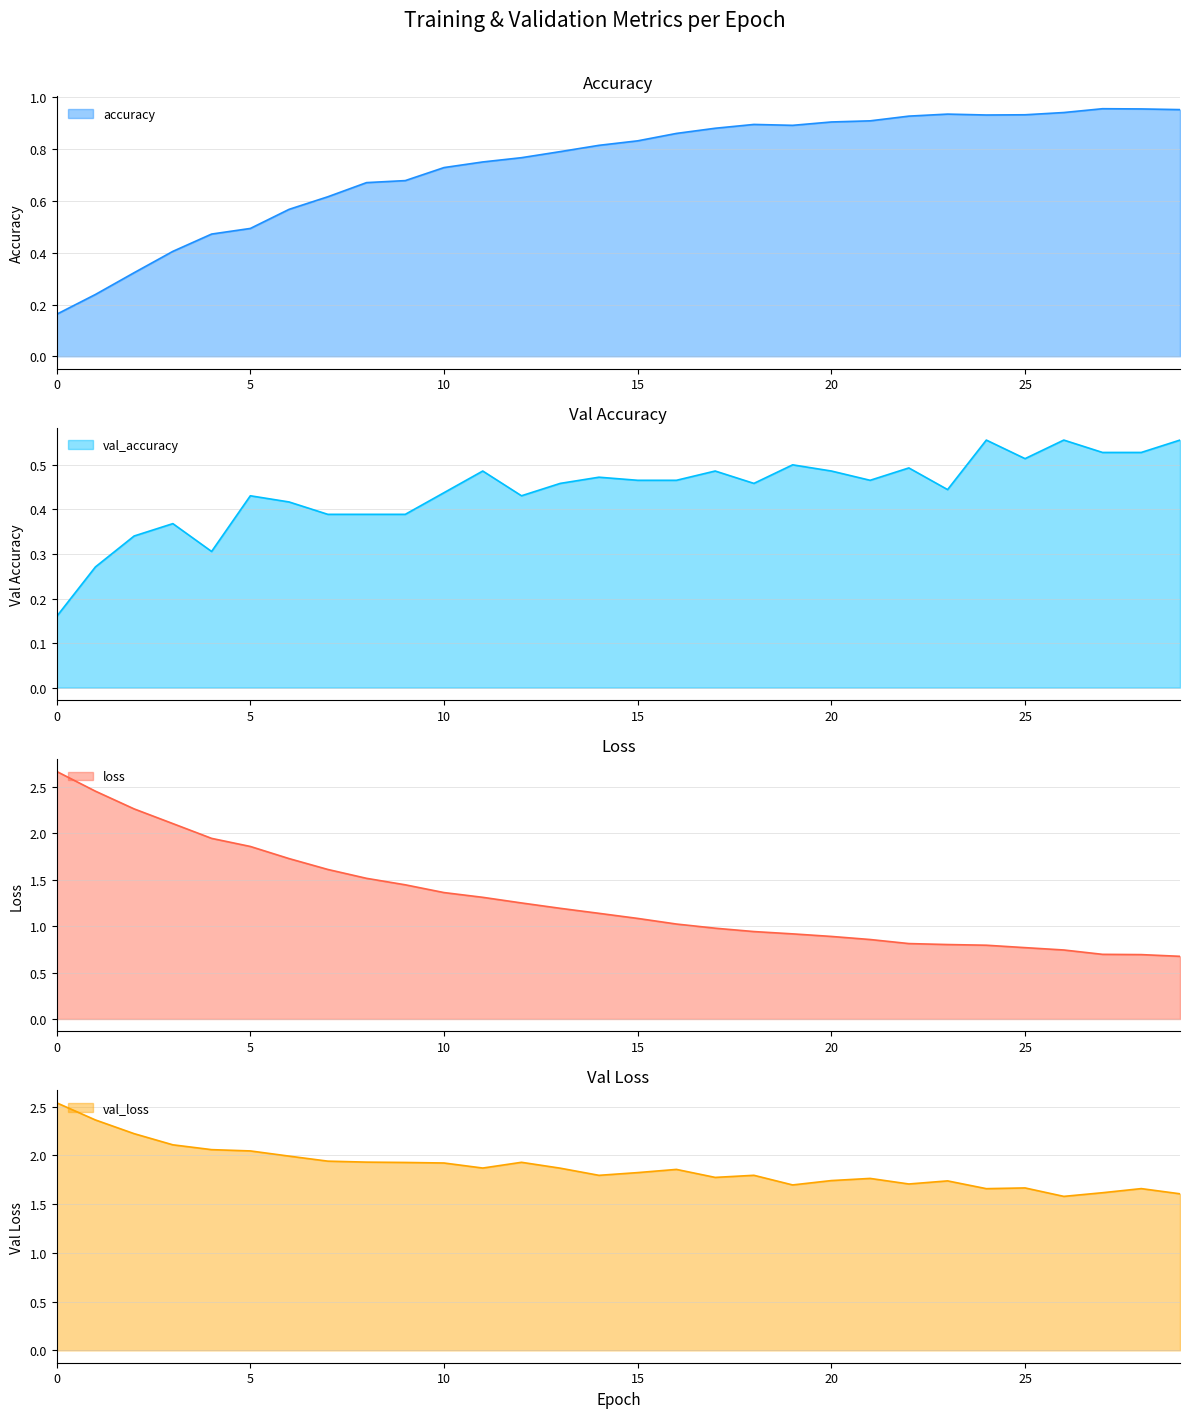

True or false: val_loss has a value of 1.8 at 14.

True